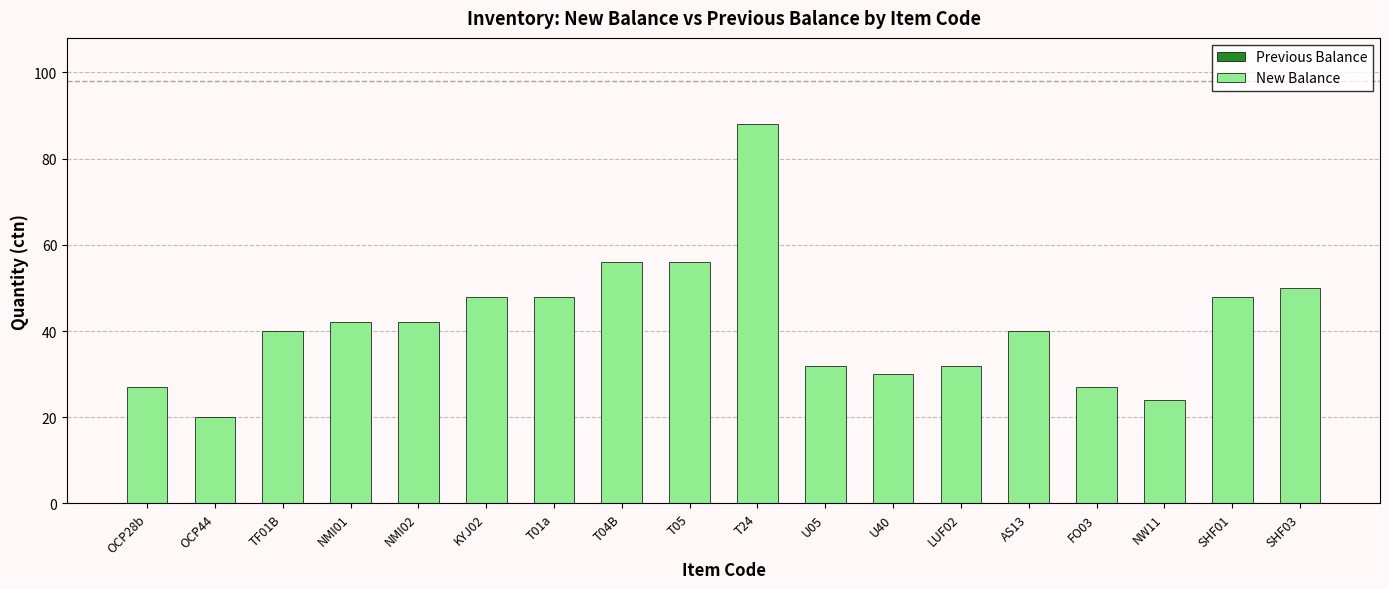

What is the sum of all values?

750